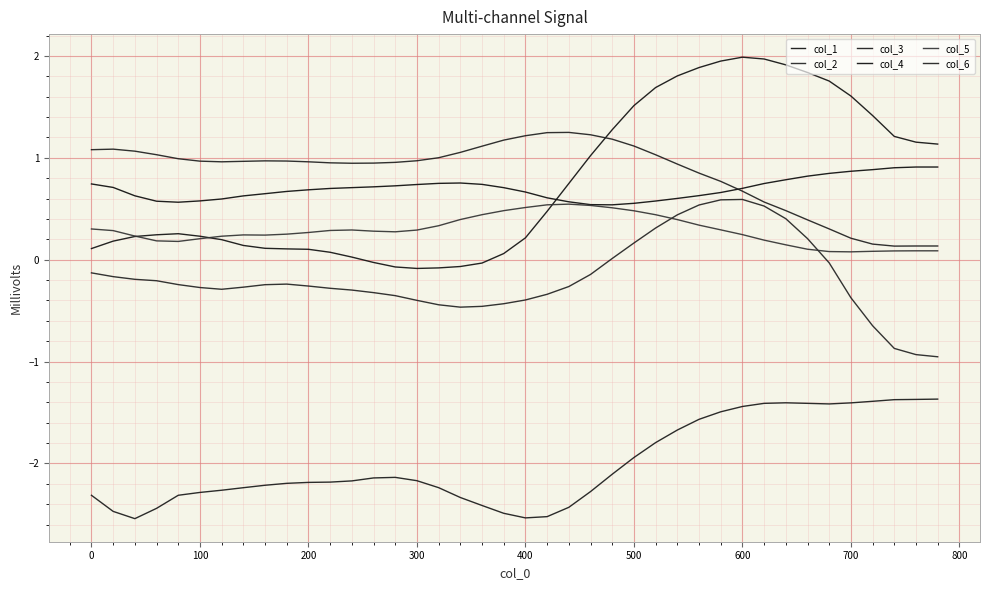

True or false: col_3 and col_5 cross at least once.

False